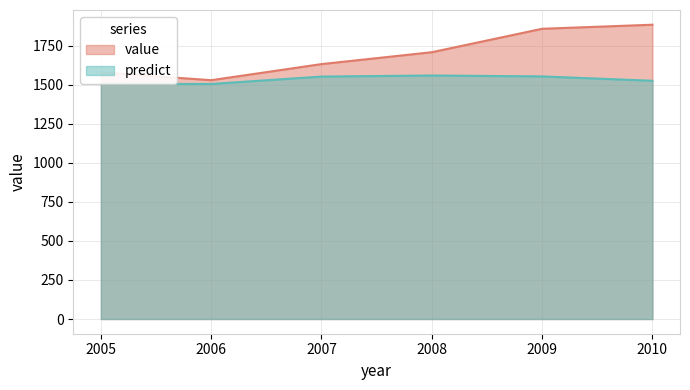

Reading left to right, what are all the values shown in this chart?

value: 1578.0	1528.0	1631.0	1707.0	1857.0	1883.0
predict: 1504.5	1503.9	1551.2	1558.2	1552.3	1524.3